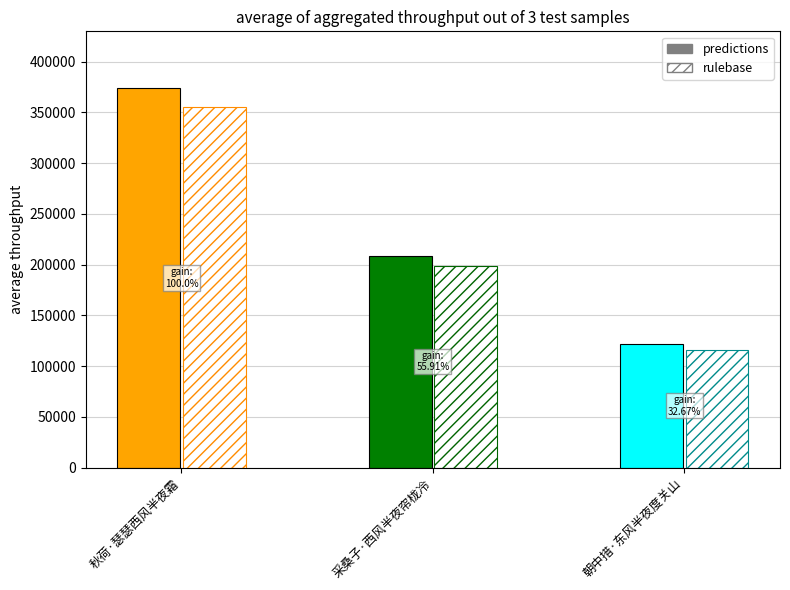

What is the value of the 2nd bar from the left?

208905